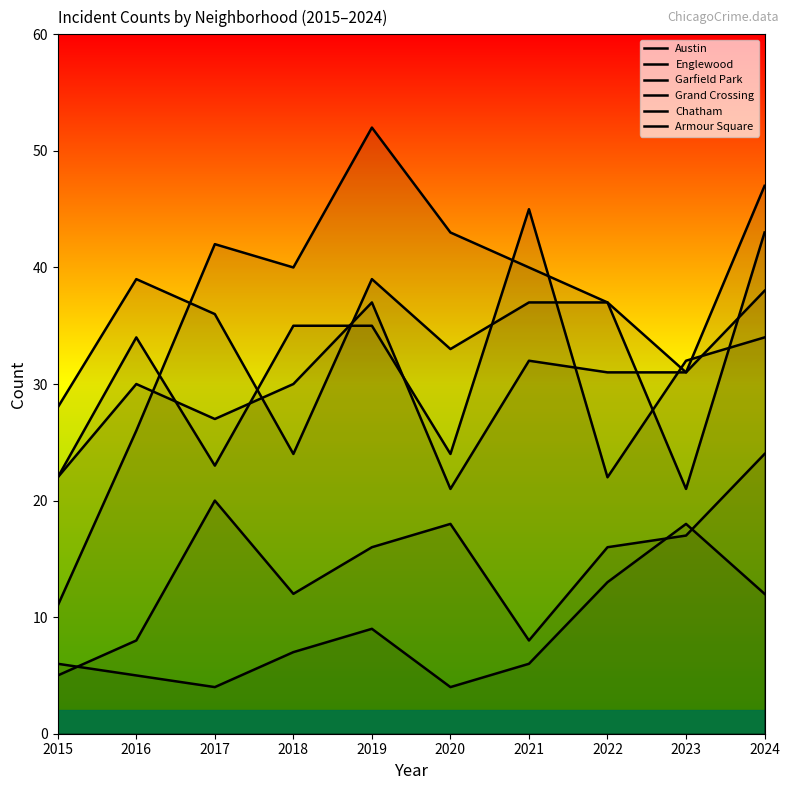

Where does the Austin series first go above 34?

2018